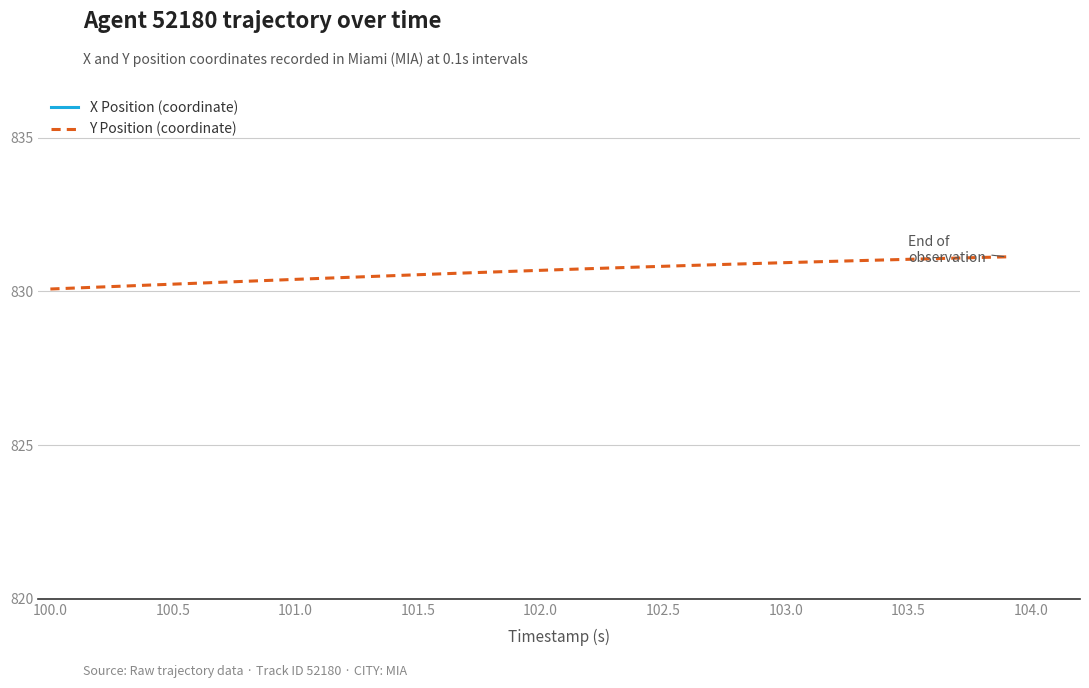

List the series in order of their overall mean, lowest first.

X Position (coordinate), Y Position (coordinate)